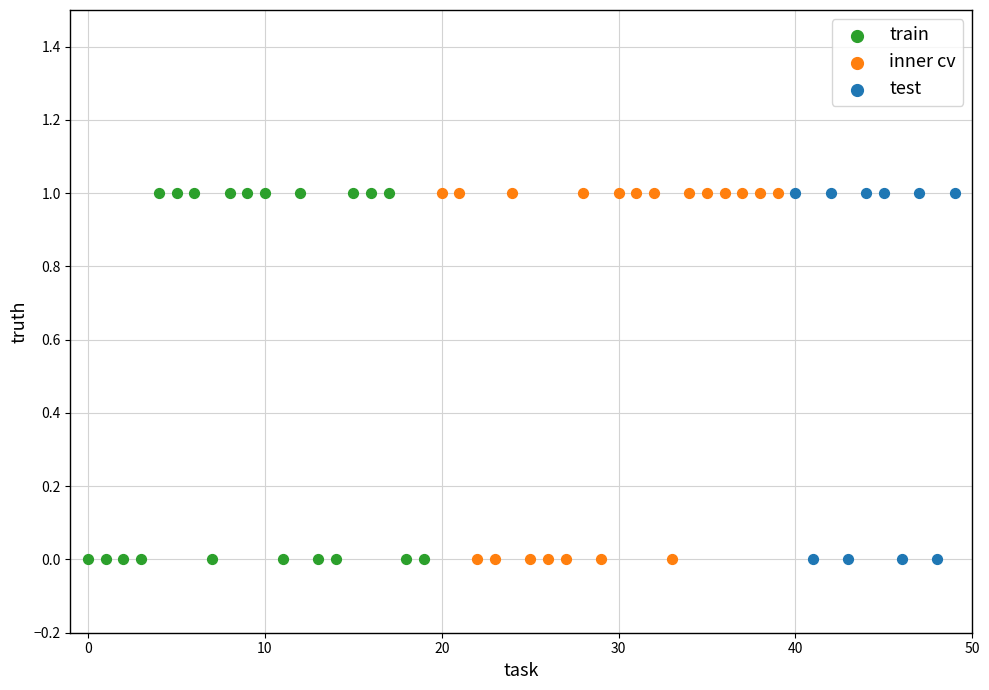

What are all the series names shown in the legend?

train, inner cv, test